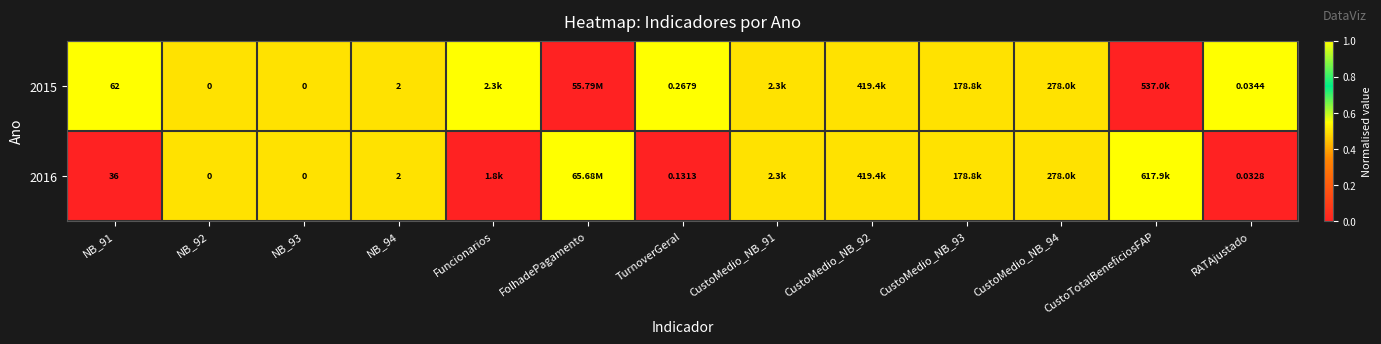

Is the value of 2015 at NB_94 greater than the value of 2016 at NB_93?

Yes